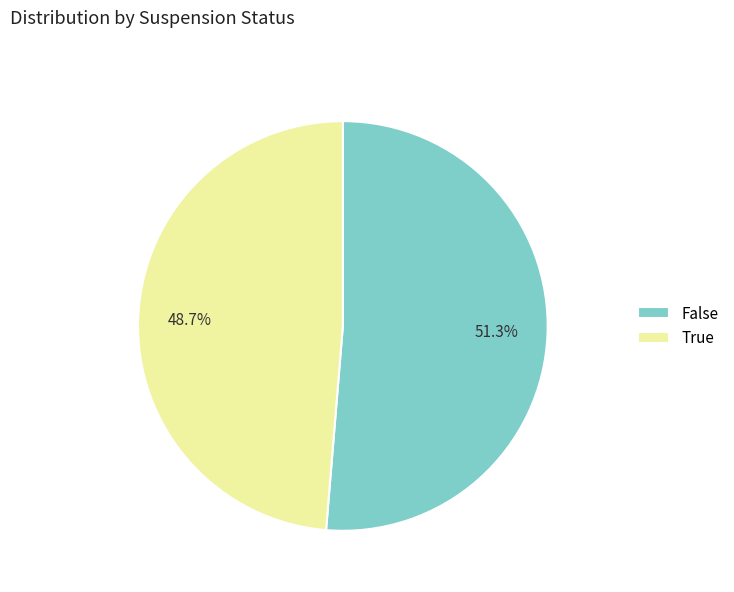

Is it true that False is 59% of the pie?

False